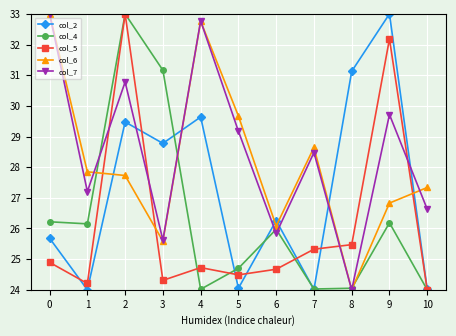

What is the spread (max minus min) of values at 5?

5.6